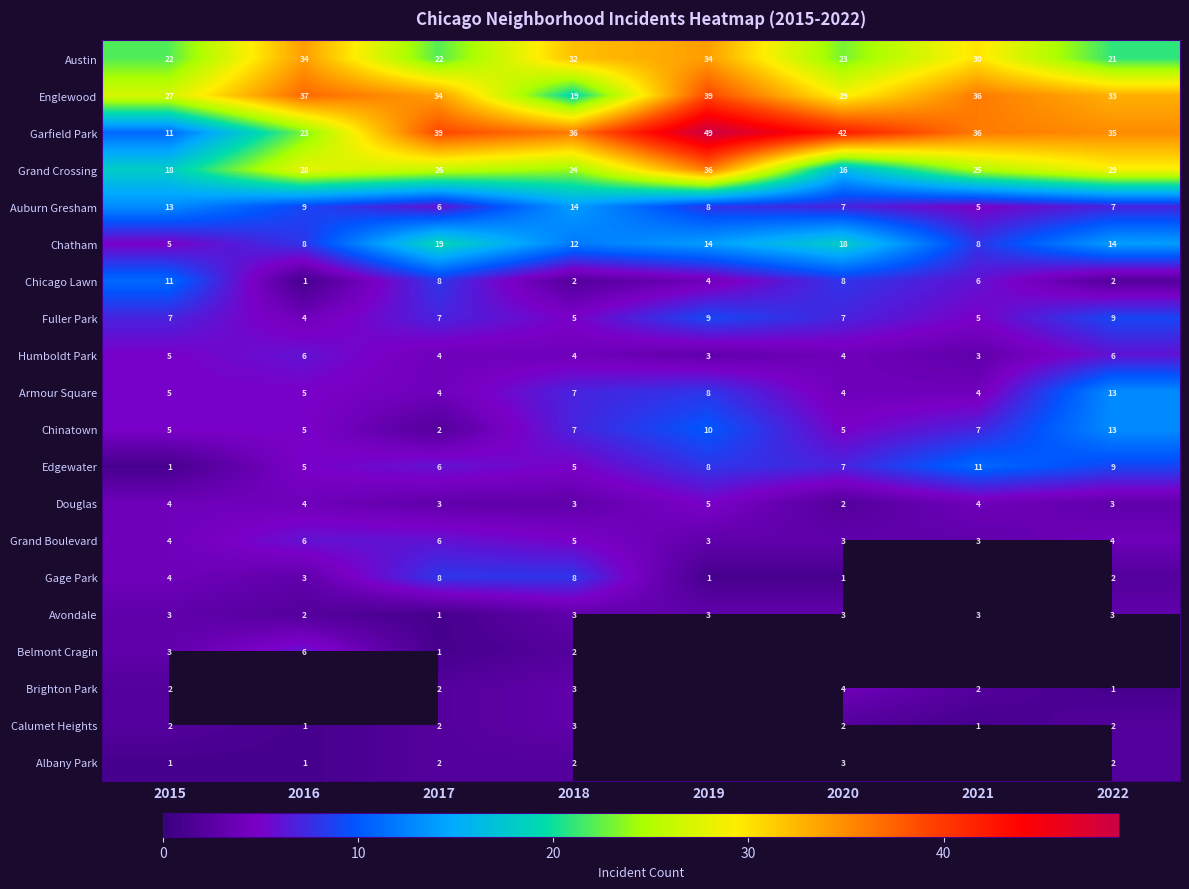

How many data points in Humboldt Park are less than 4?

2